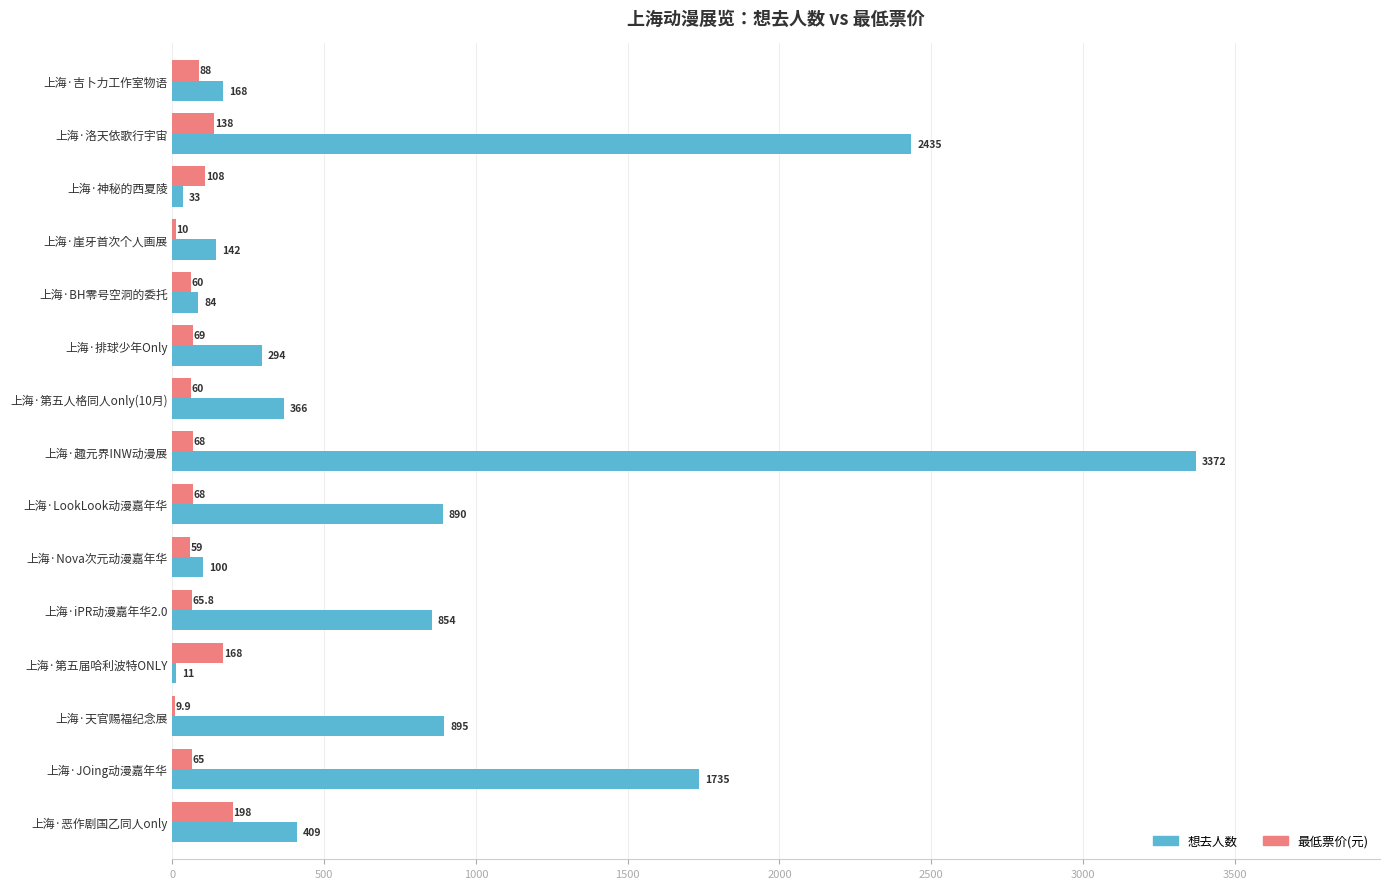

Where is 最低票价(元) nearest to the value 103?

上海·神秘的西夏陵